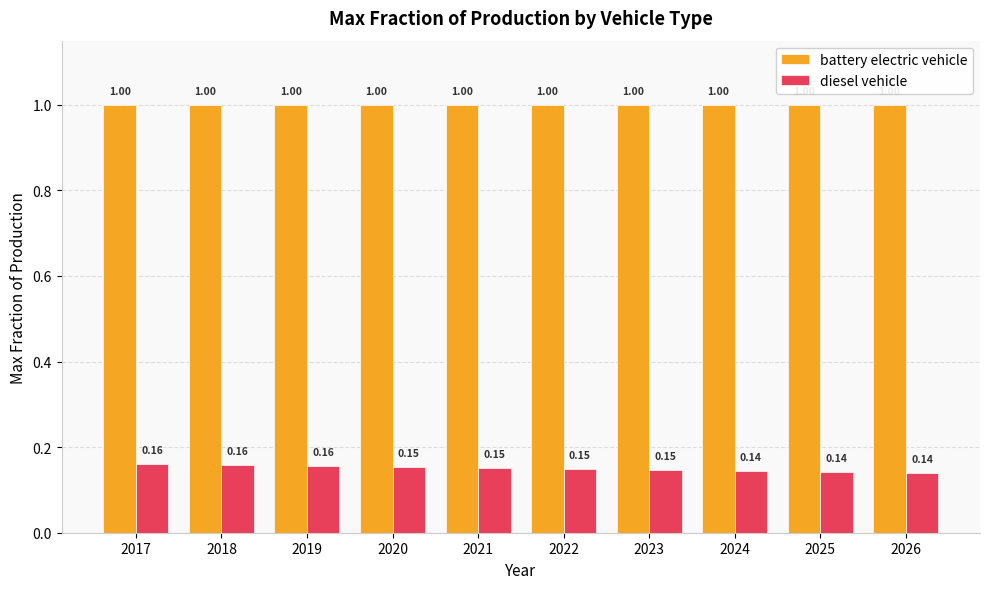

What is the sum of all battery electric vehicle values?

10.0